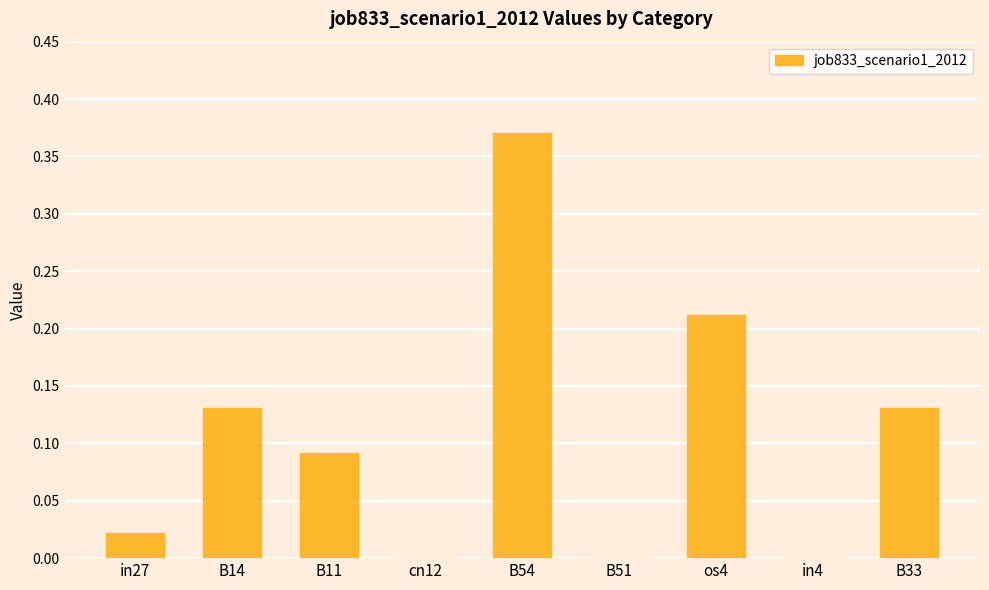

What is the sum of all values?

1.0